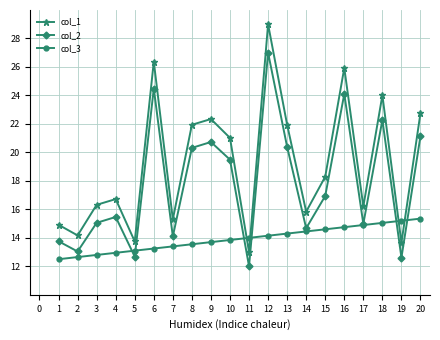

True or false: col_1 and col_3 intersect in this chart.

True